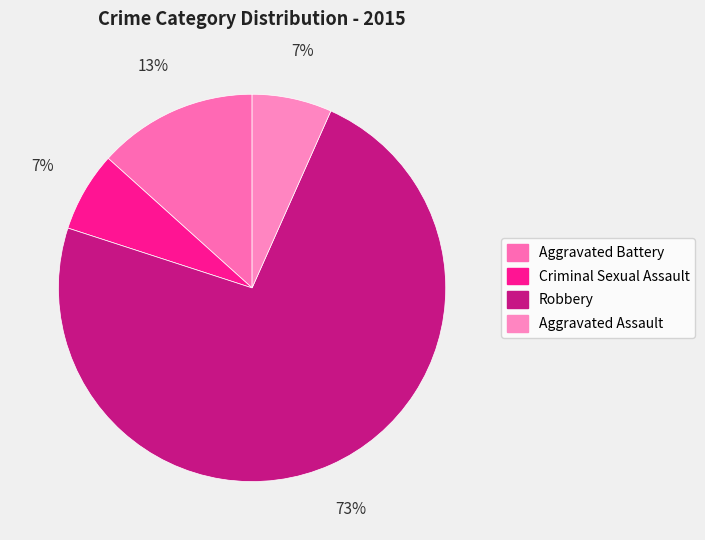

What is the majority slice?

Robbery